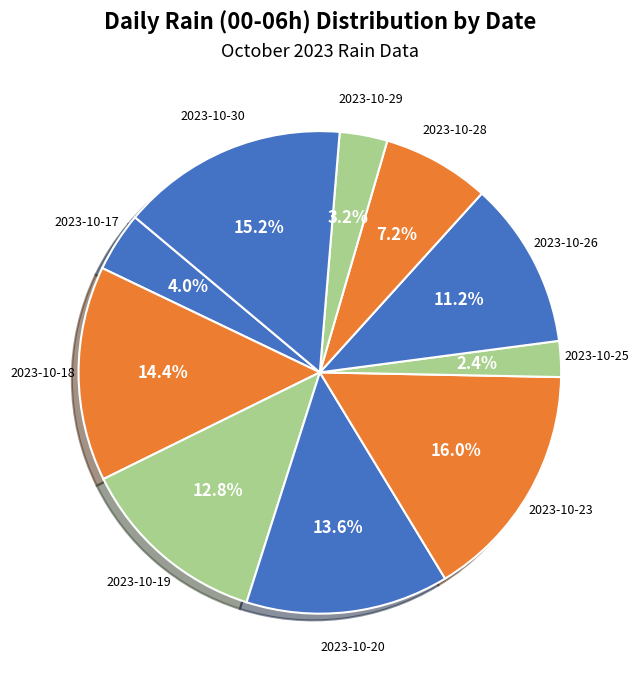

Count the number of slices in the pie.

10